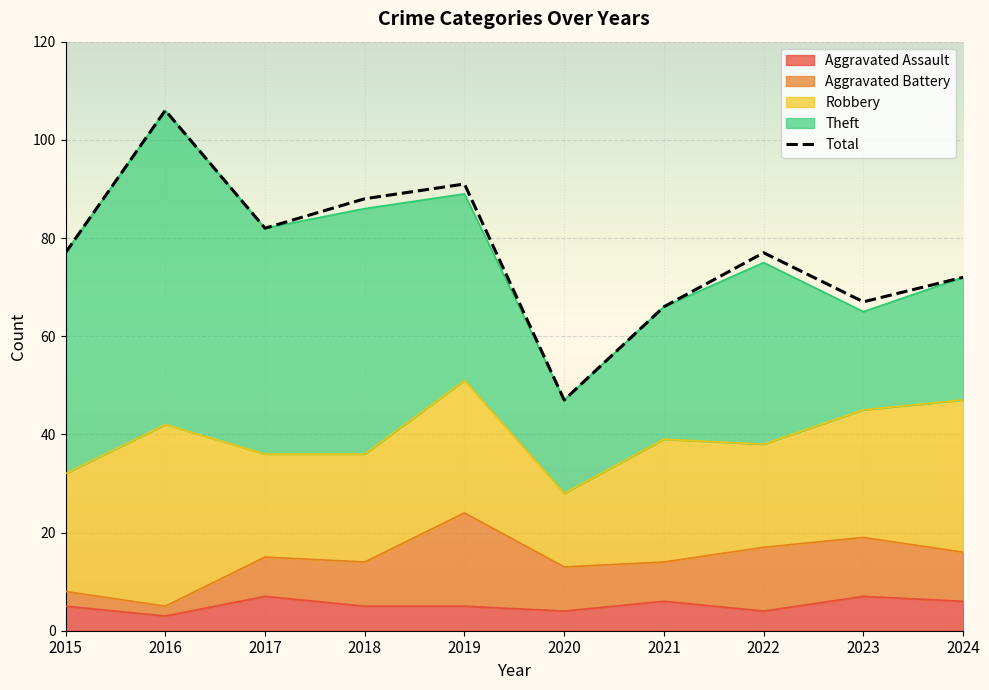

What is the sum of all values?

773